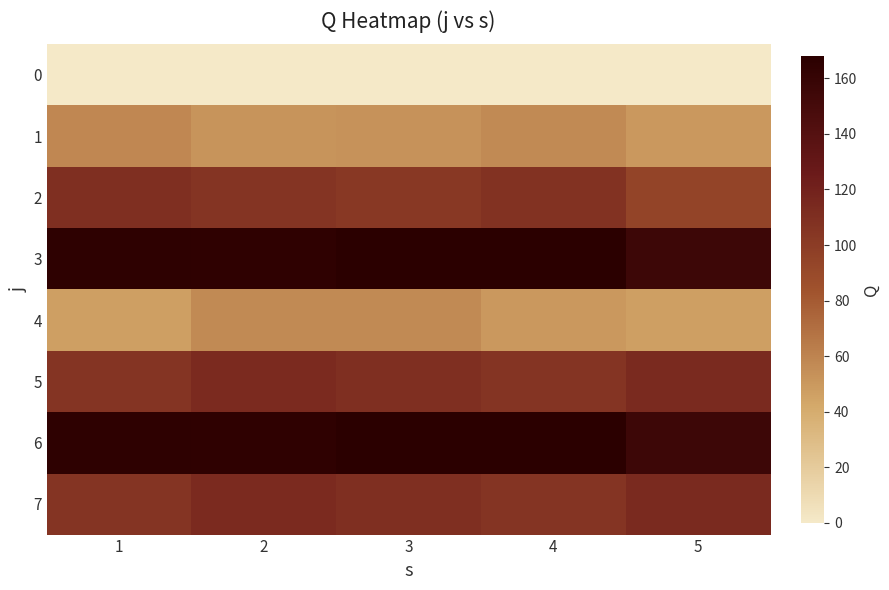

Which category has the lowest value across all series?

1